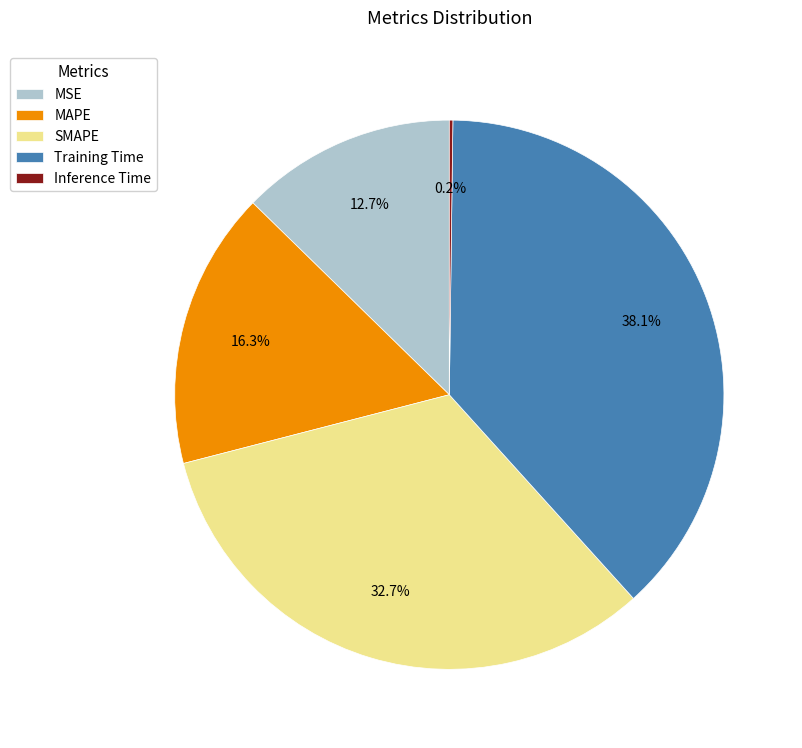

Which slice is the largest?

Training Time